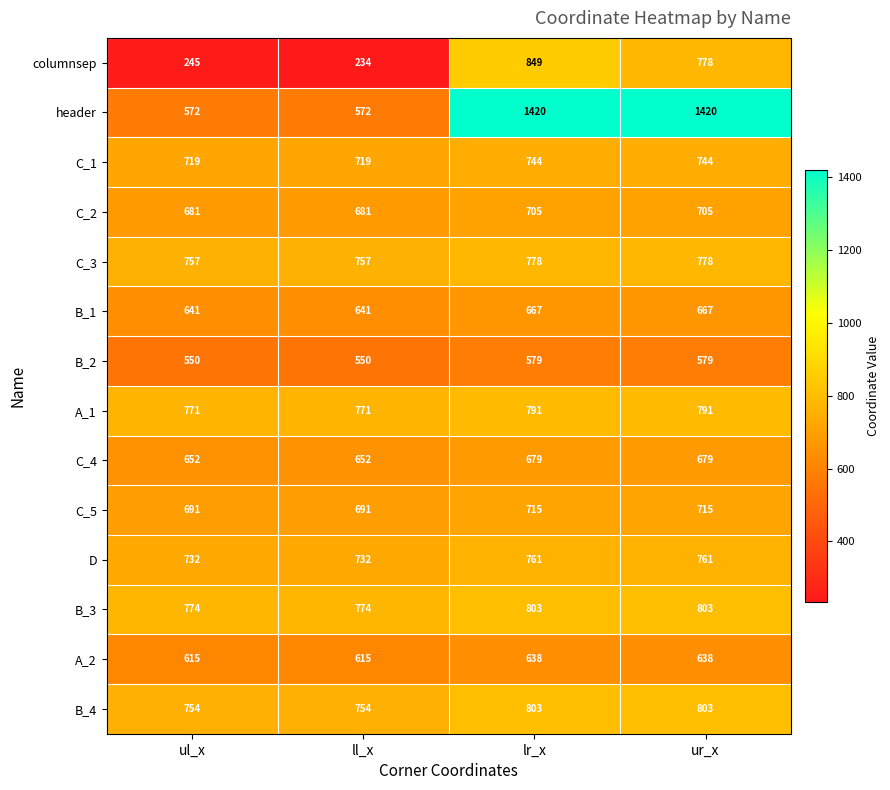

True or false: B_3 has a value of 774 at ll_x.

True